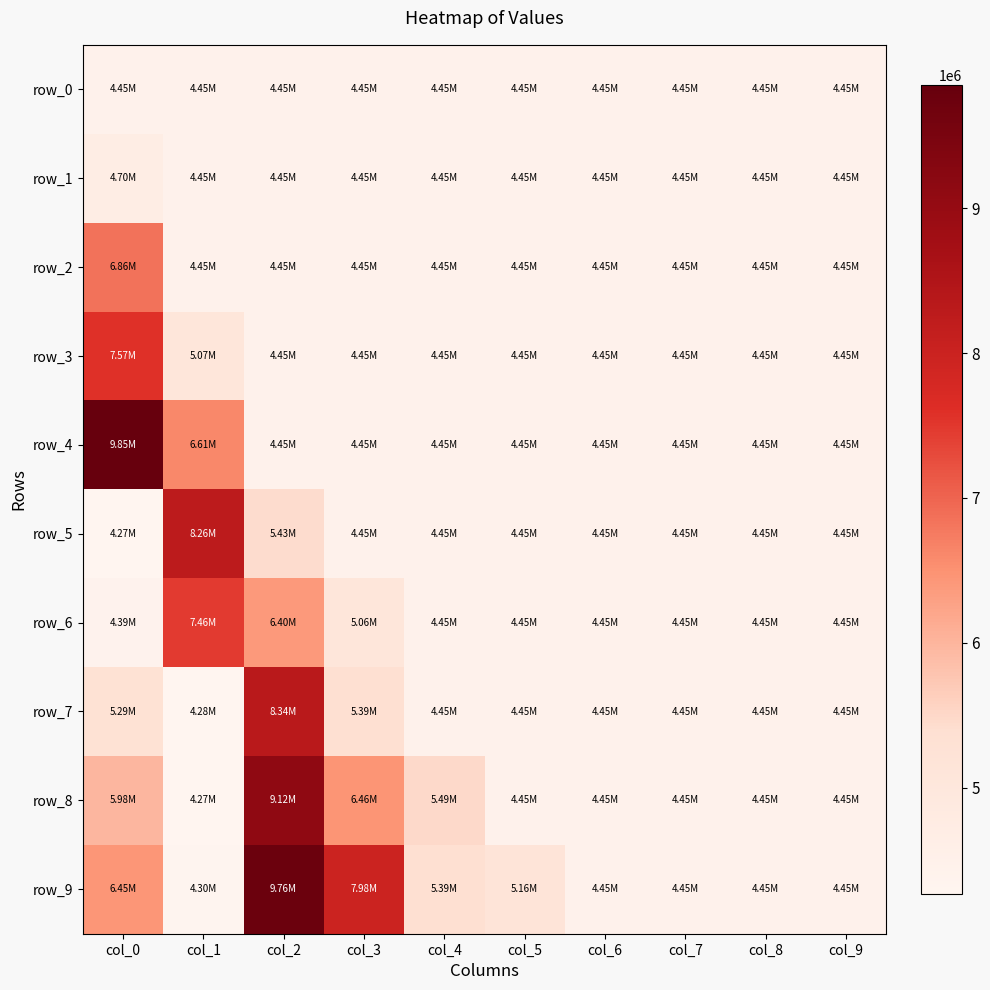

At which label is row_4 closest to 7149062?

col_1